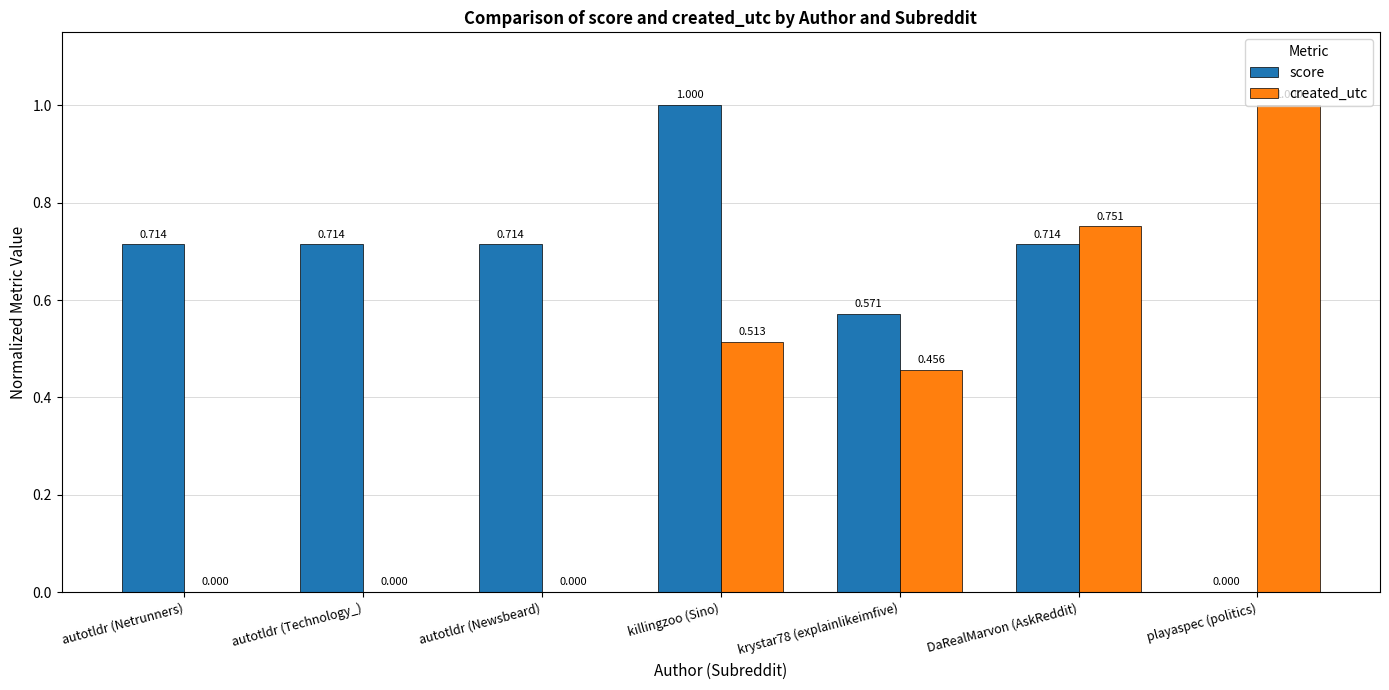

At which label does score reach its peak?

killingzoo (Sino)